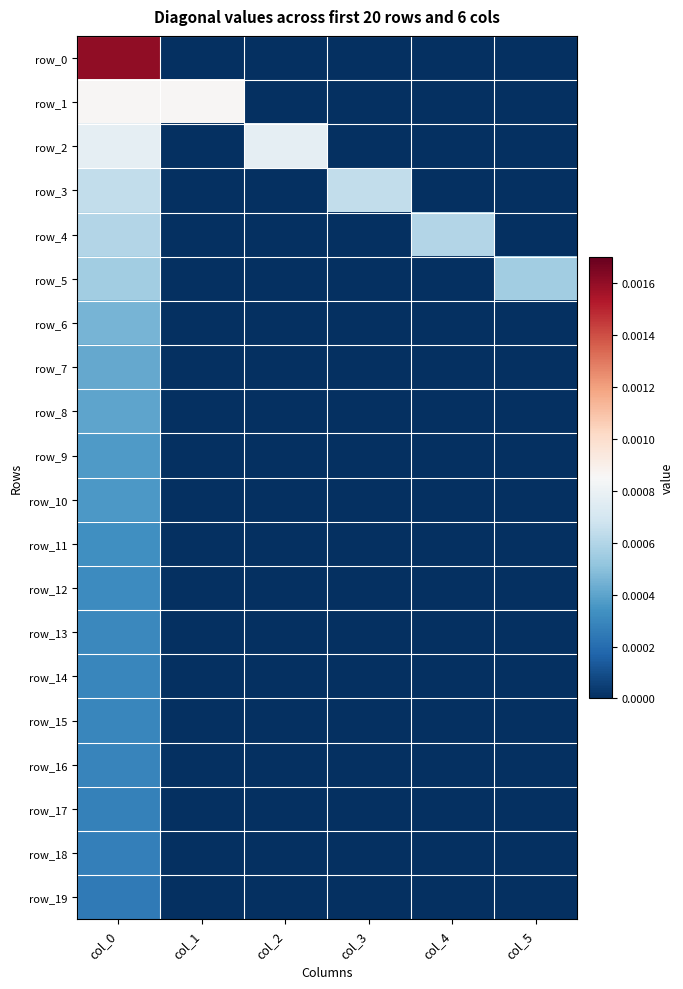

The row_9 series shows 0.0 at col_0. True or false?

False